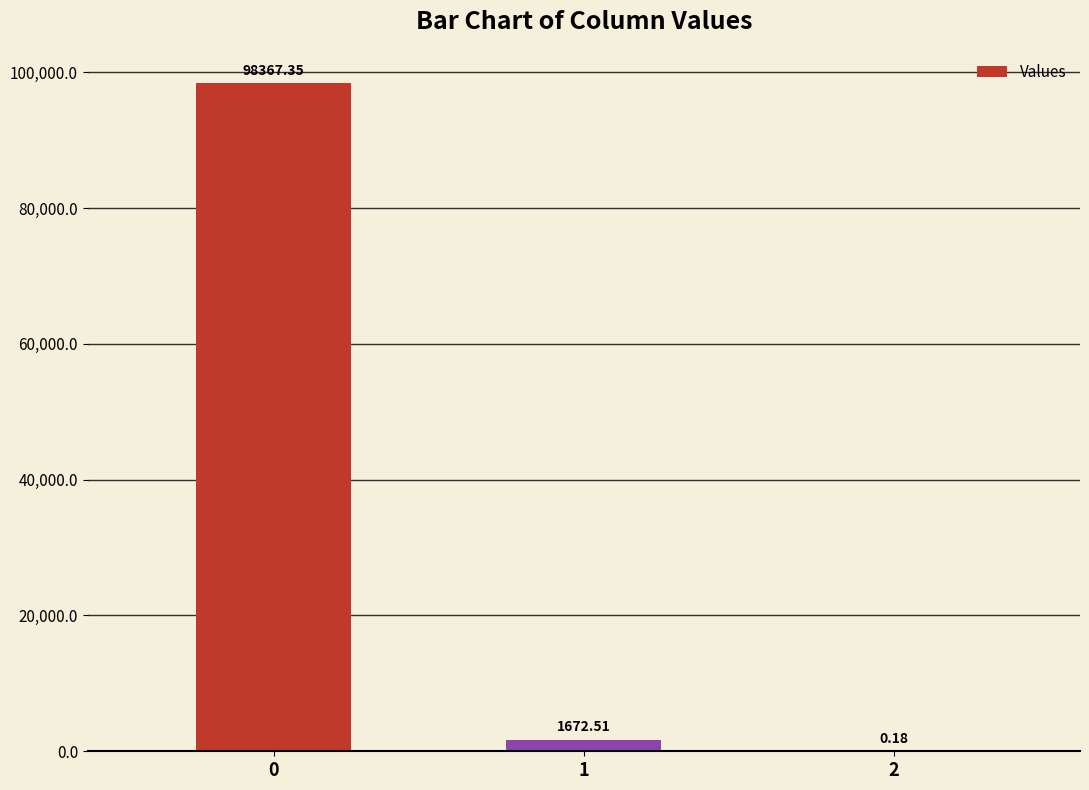

What is the sum of all values?

100040.0